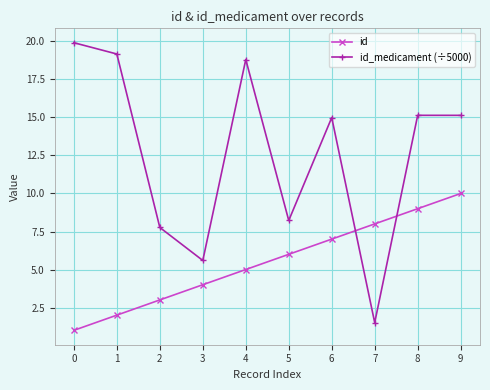

The value of id at 9 is 17.2. True or false?

False